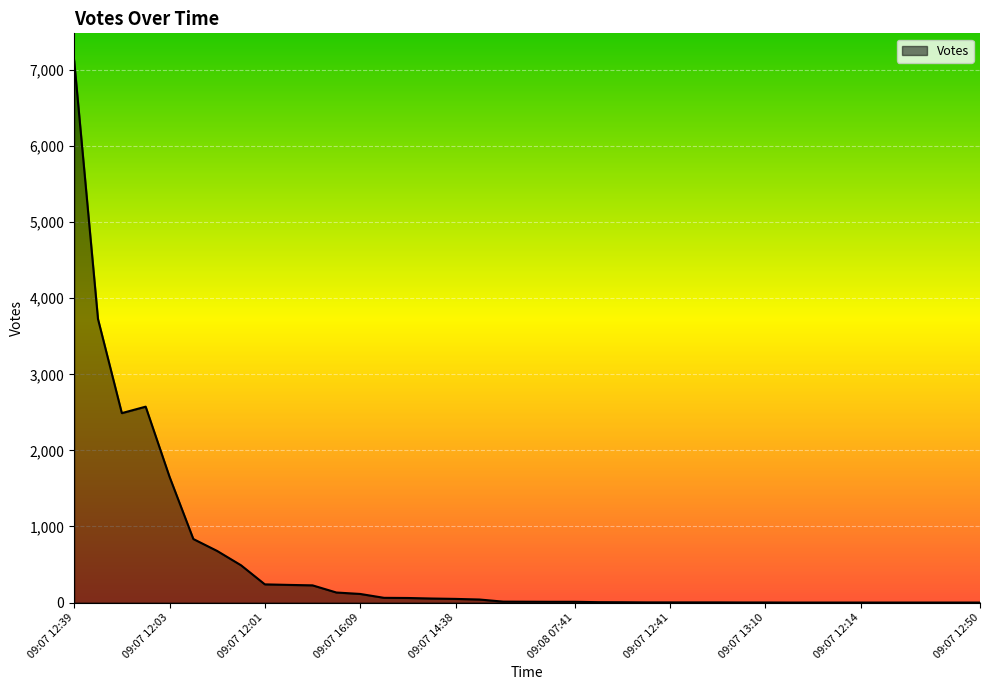

What is the difference between the maximum and minimum values?

7126